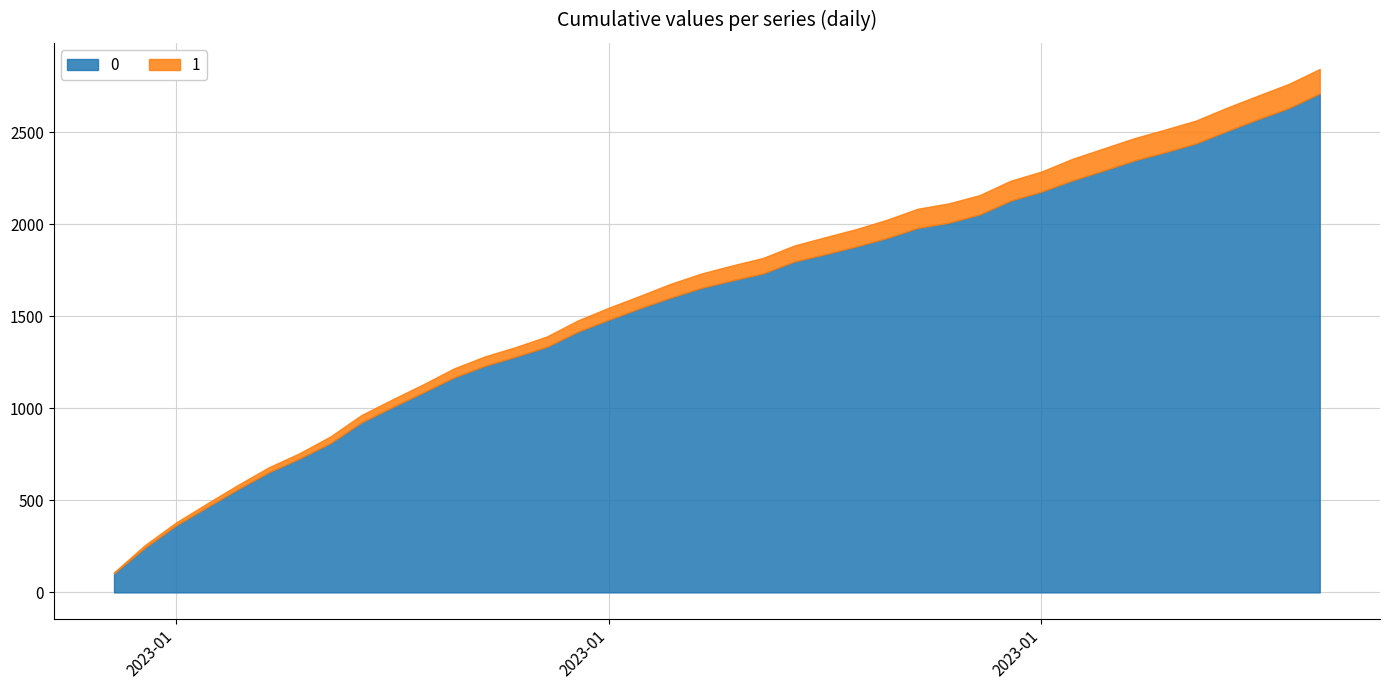

What is the sum of all 0 values?

62980